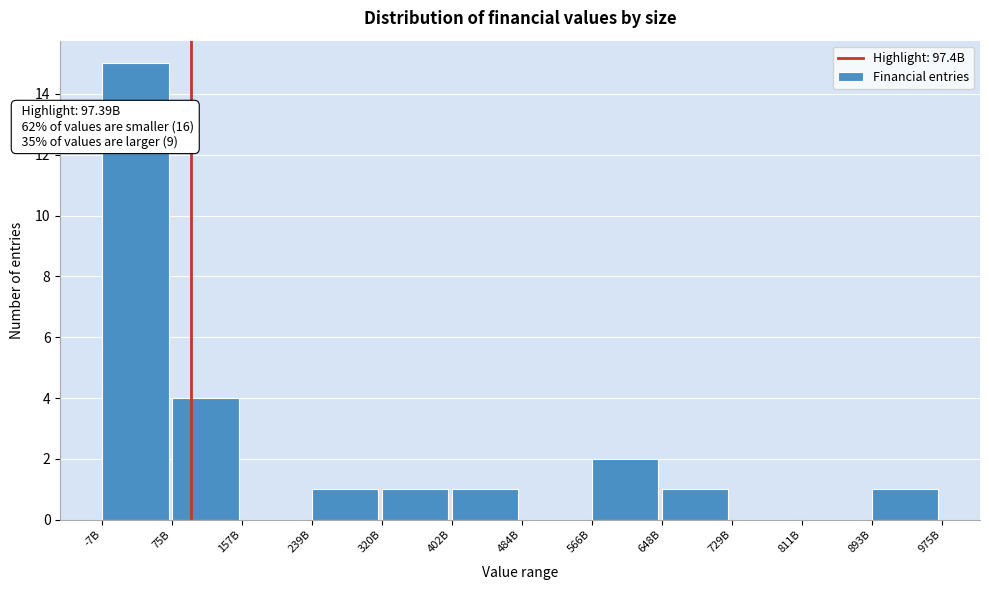

Reading left to right, what are all the values shown in this chart?

-7B=15	75B=4	157B=0	239B=1	320B=1	402B=1	484B=0	566B=2	648B=1	729B=0	811B=0	893B=1